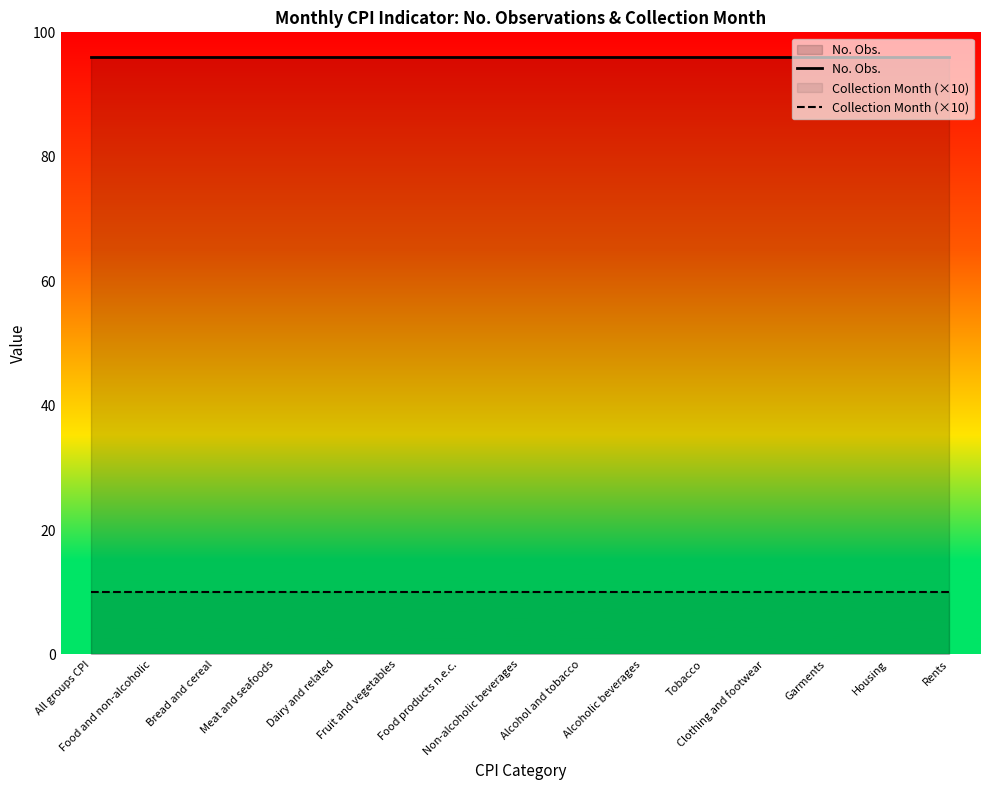

Which has a higher value, Tobacco or Food products n.e.c.?

Tobacco